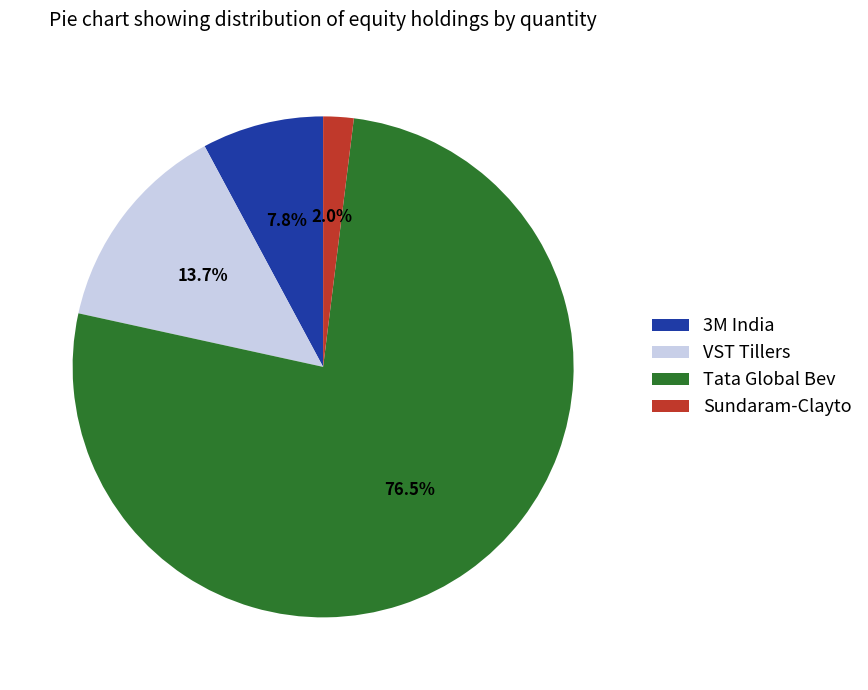

Does any single category account for the majority?

Yes